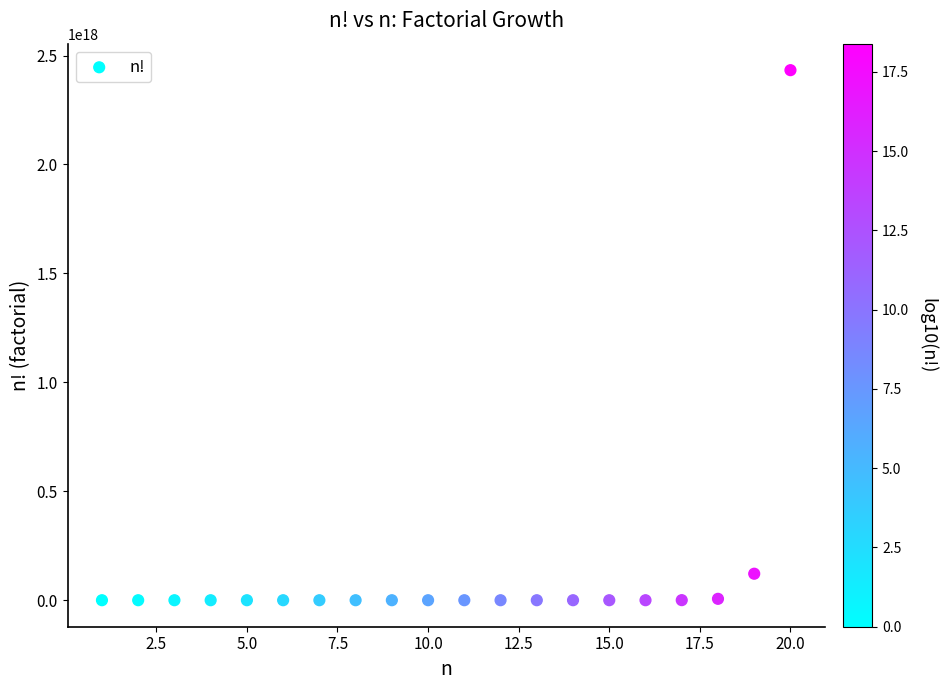

What is the range of X values (max minus min)?

19